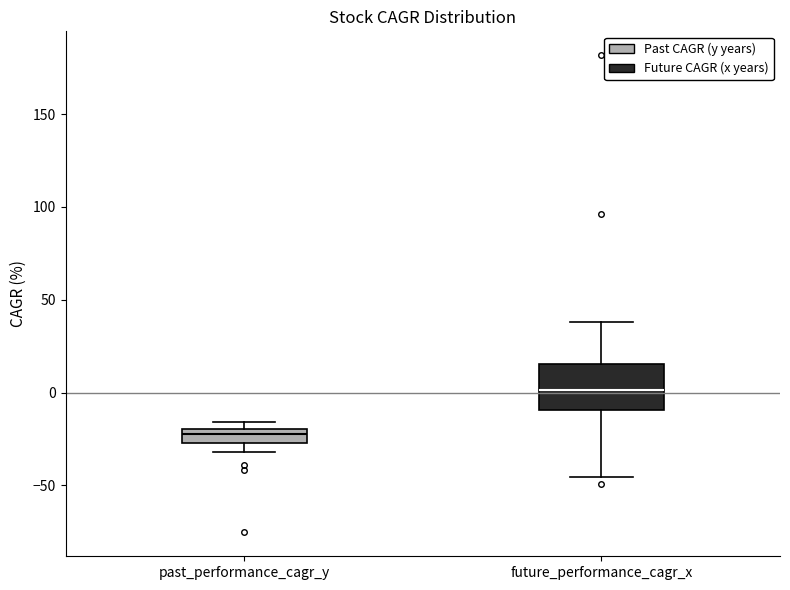

Comparing the boxes themselves (not the whiskers), which one is the tallest?

future_performance_cagr_x